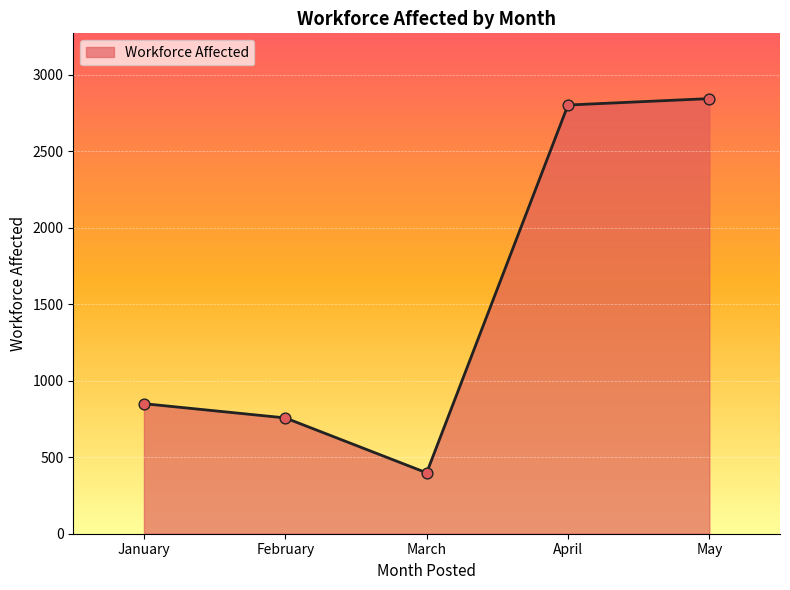

Which has a higher value, May or April?

May